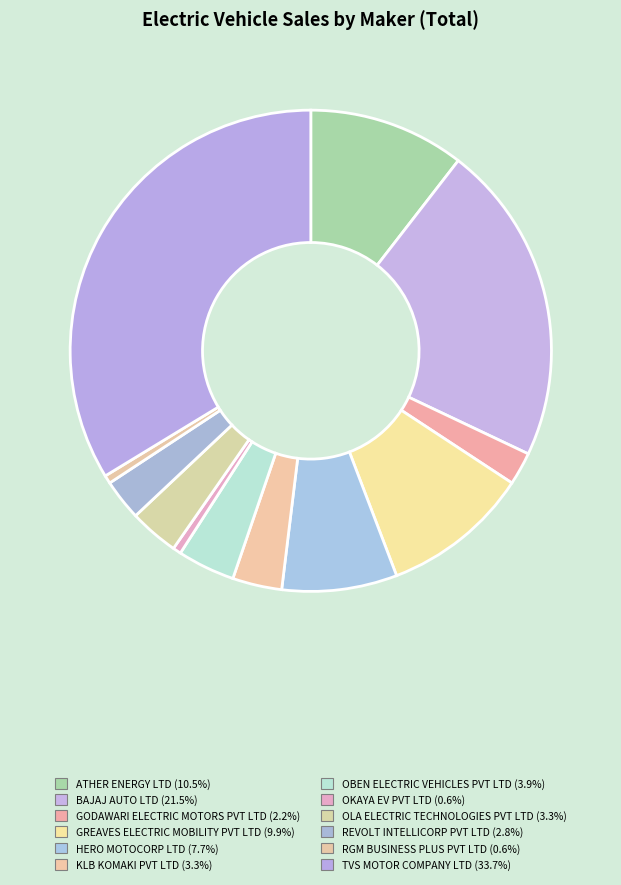

Which slice is the smallest?

OKAYA EV PVT LTD